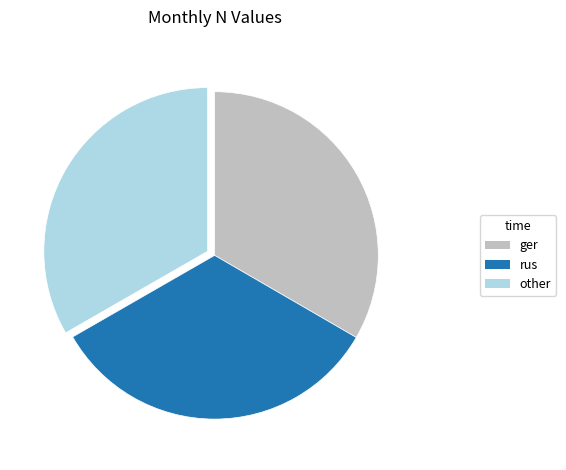

Is the sum of other and ger greater than half?

Yes